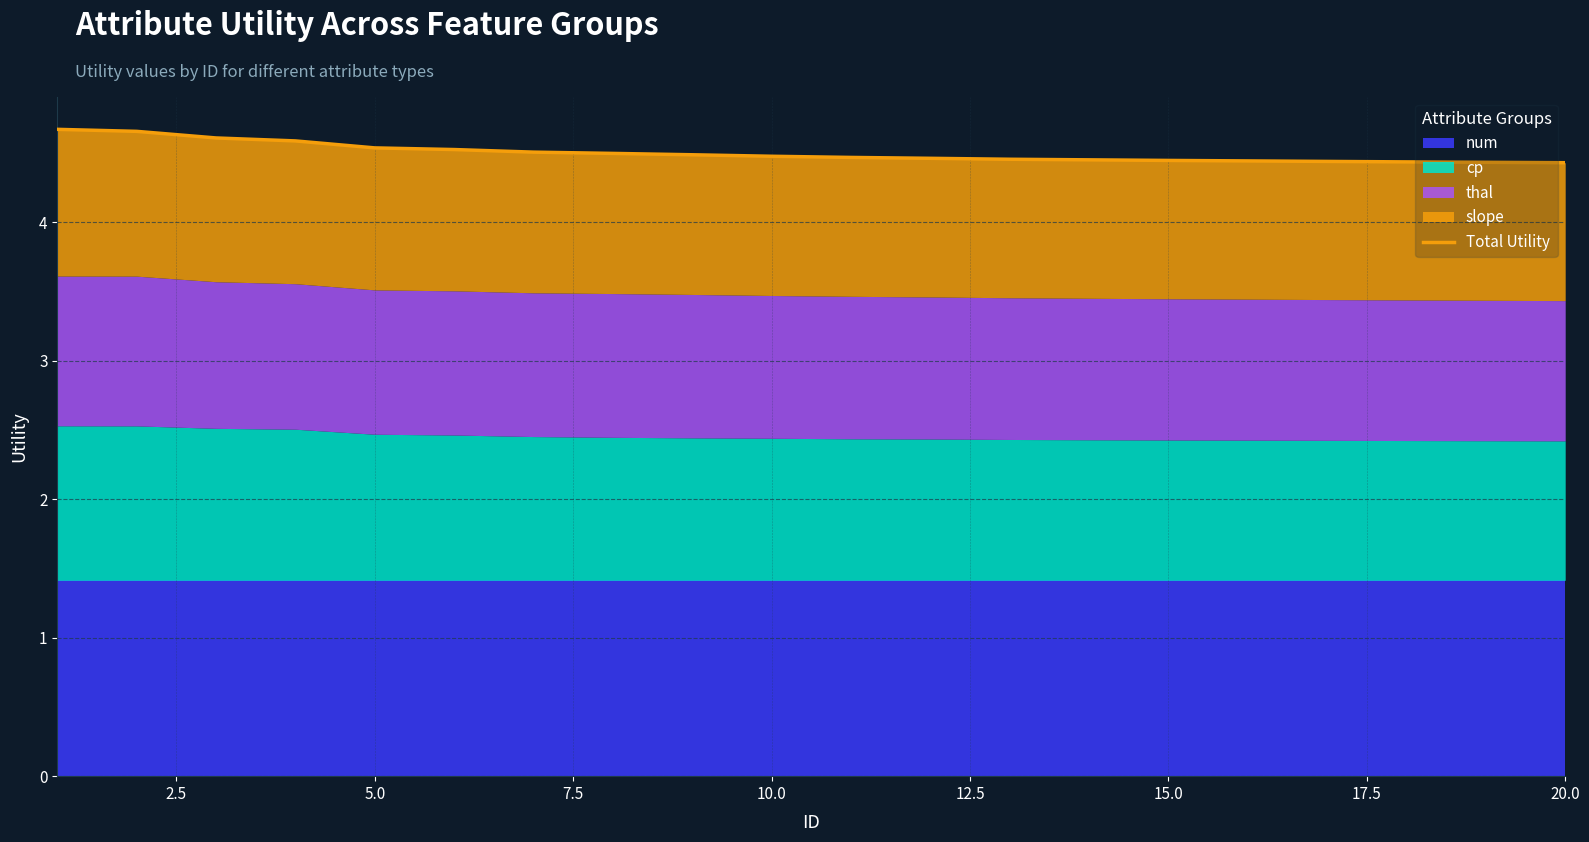

What is the value of the 14th point from the left?

4.5